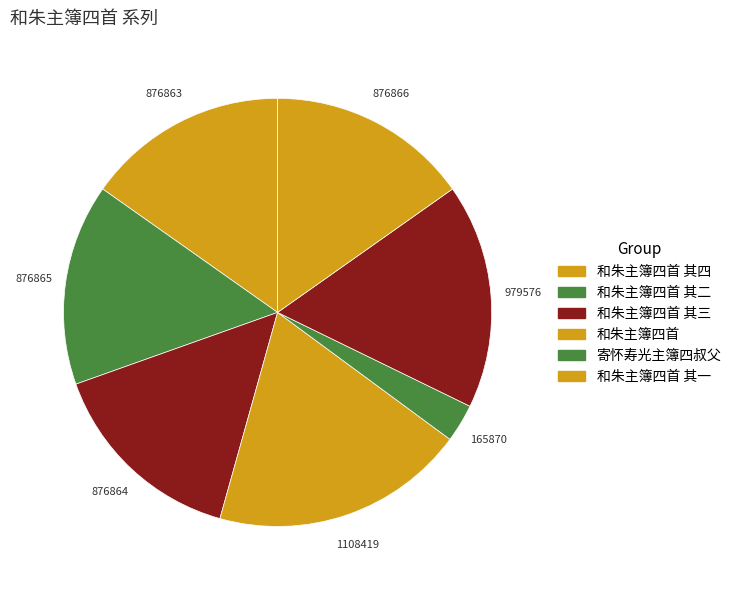

Which slice is the smallest?

寄怀寿光主簿四叔父